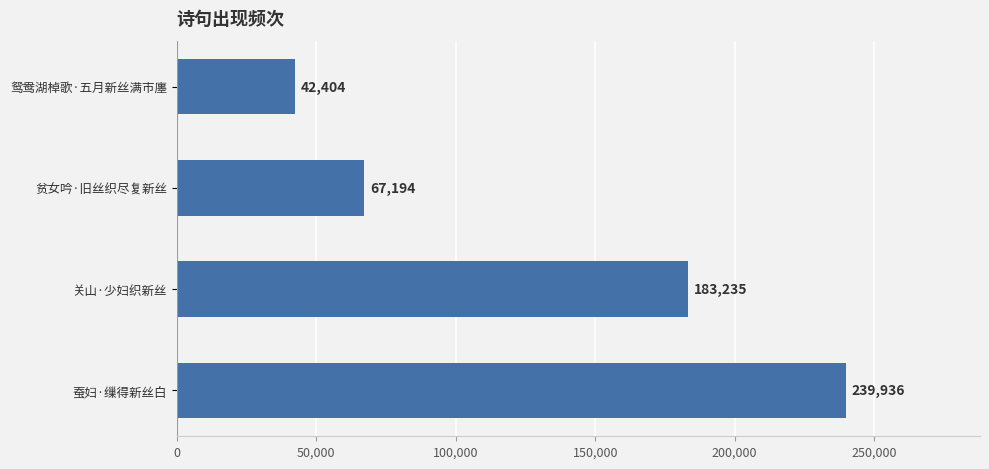

Reading top to bottom, transcribe all the data shown in this chart.

鸳鸯湖棹歌·五月新丝满市廛=42404	贫女吟·旧丝织尽复新丝=67194	关山·少妇织新丝=183235	蚕妇·缫得新丝白=239936